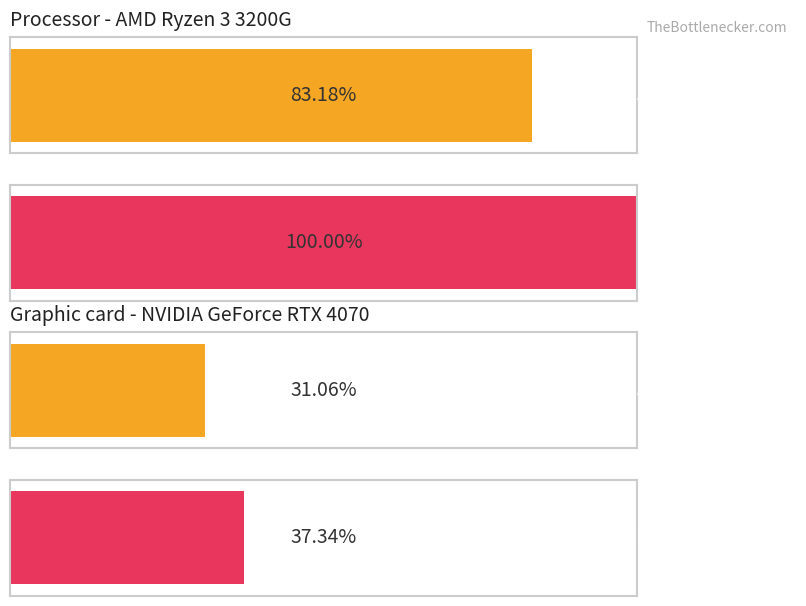

Reading left to right, list all the values displayed in this chart.

Processor - AMD Ryzen 3 3200G: 0=83.2	1=100.0
Graphic card - NVIDIA GeForce RTX 4070: 0=31.1	1=37.3